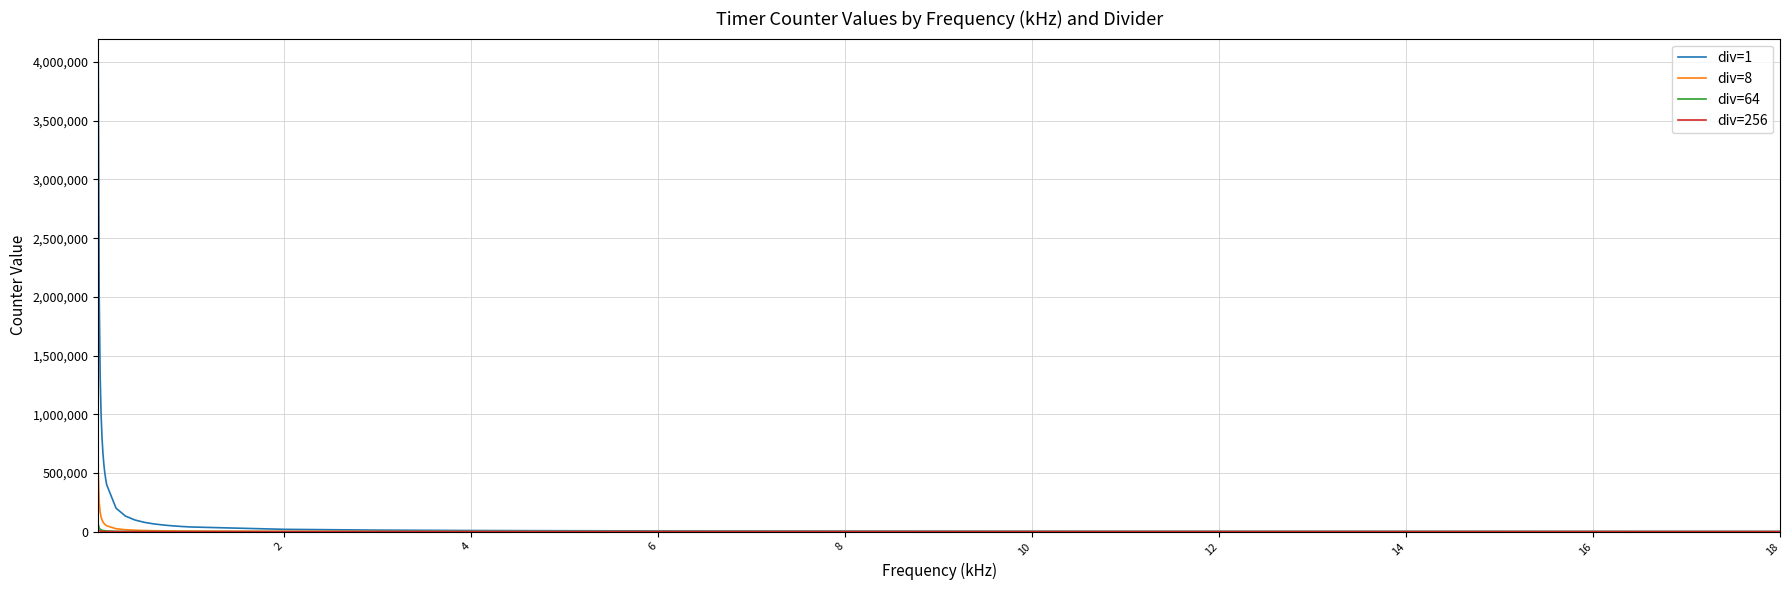

What is the sum of all div=64 values?

196676.0